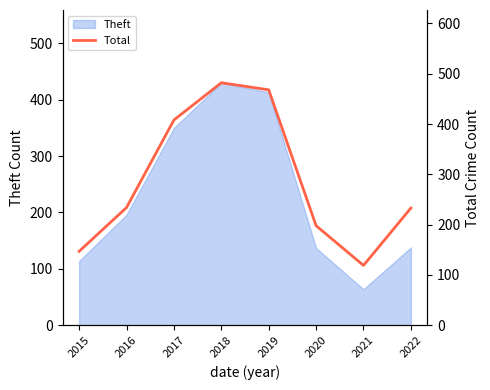

The chart shows a value of 408 at 2017. True or false?

True